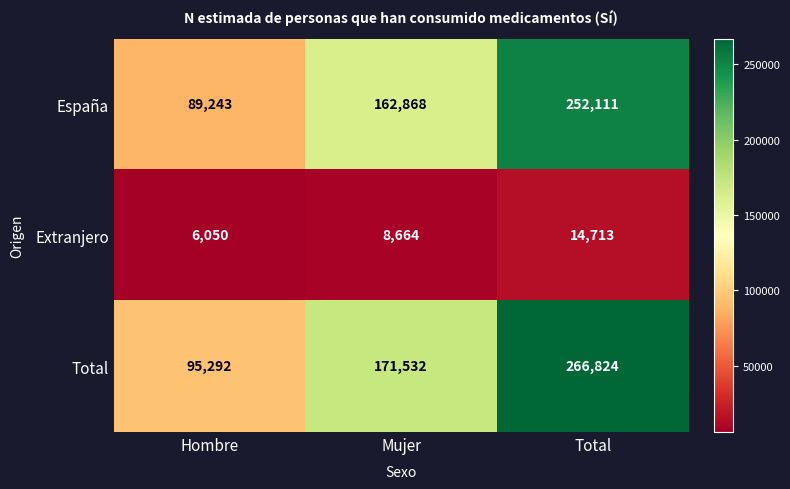

Which series has the widest spread of values?

Total